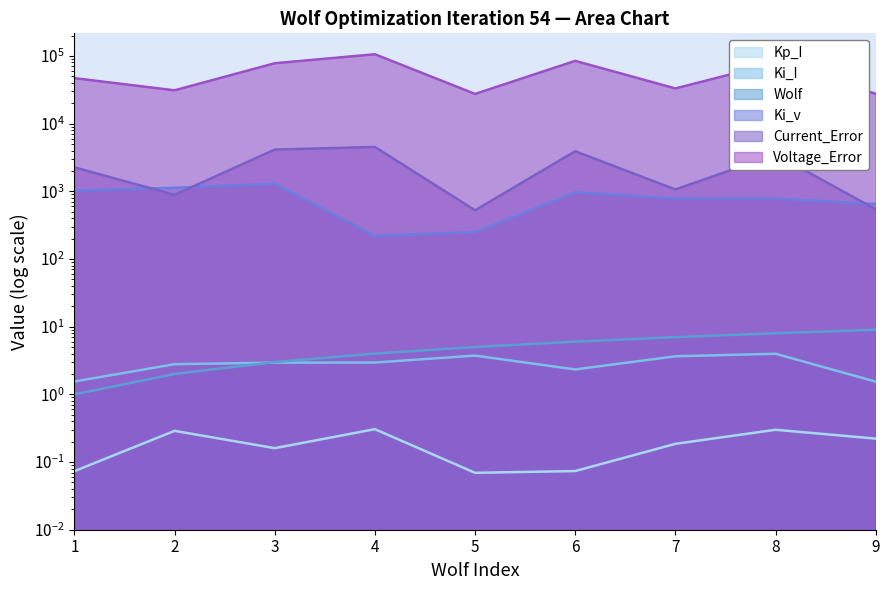

What is the smallest value displayed?

0.1